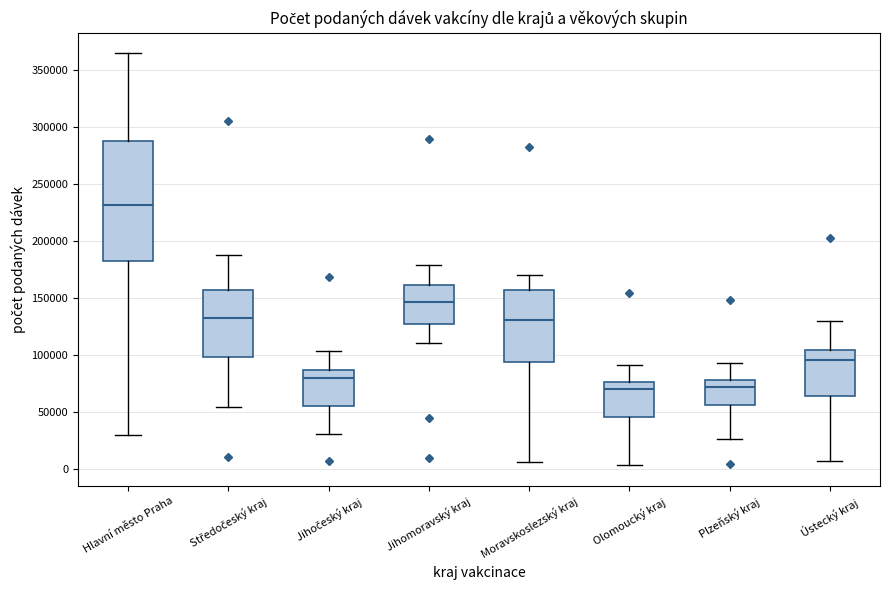

Reading left to right, read every box against the y-axis: the position of its median line, the range the box covers, and the ends of its whiskers. The values are not printed on the chart, so give them approximately, as read against the axis.

Hlavní město Praha: median 230000, box 185000 to 290000, whiskers 30000 to 365000
Středočeský kraj: median 130000, box 100000 to 155000, whiskers 55000 to 185000
Jihočeský kraj: median 80000, box 55000 to 85000, whiskers 30000 to 105000
Jihomoravský kraj: median 145000, box 125000 to 160000, whiskers 110000 to 180000
Moravskoslezský kraj: median 130000, box 95000 to 155000, whiskers 5000 to 170000
Olomoucký kraj: median 70000, box 45000 to 75000, whiskers 5000 to 90000
Plzeňský kraj: median 70000, box 55000 to 80000, whiskers 25000 to 95000
Ústecký kraj: median 95000, box 65000 to 105000, whiskers 5000 to 130000